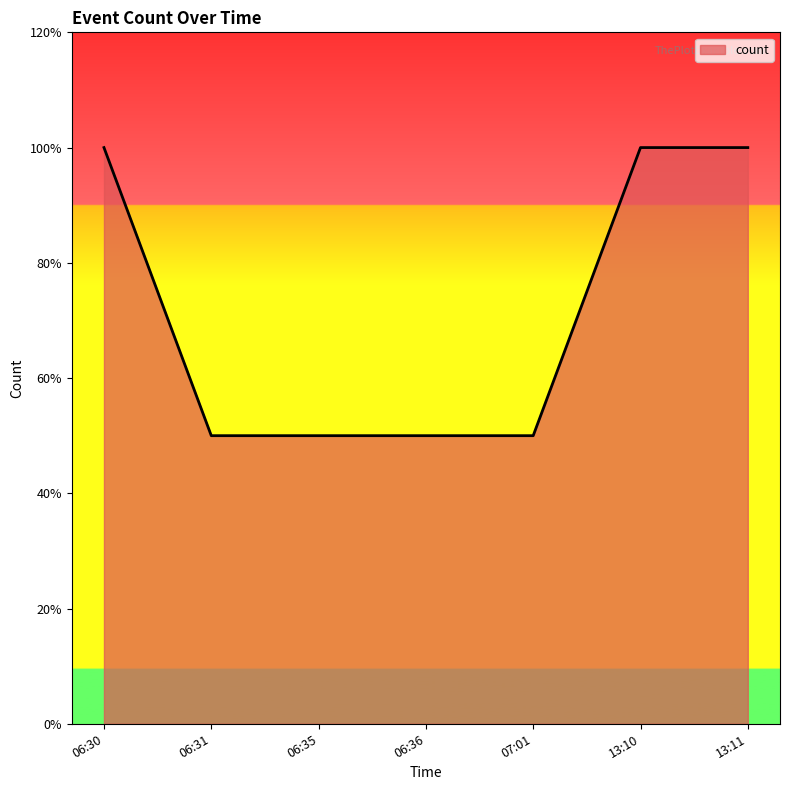

Where is the data nearest to the value 1?

06:31